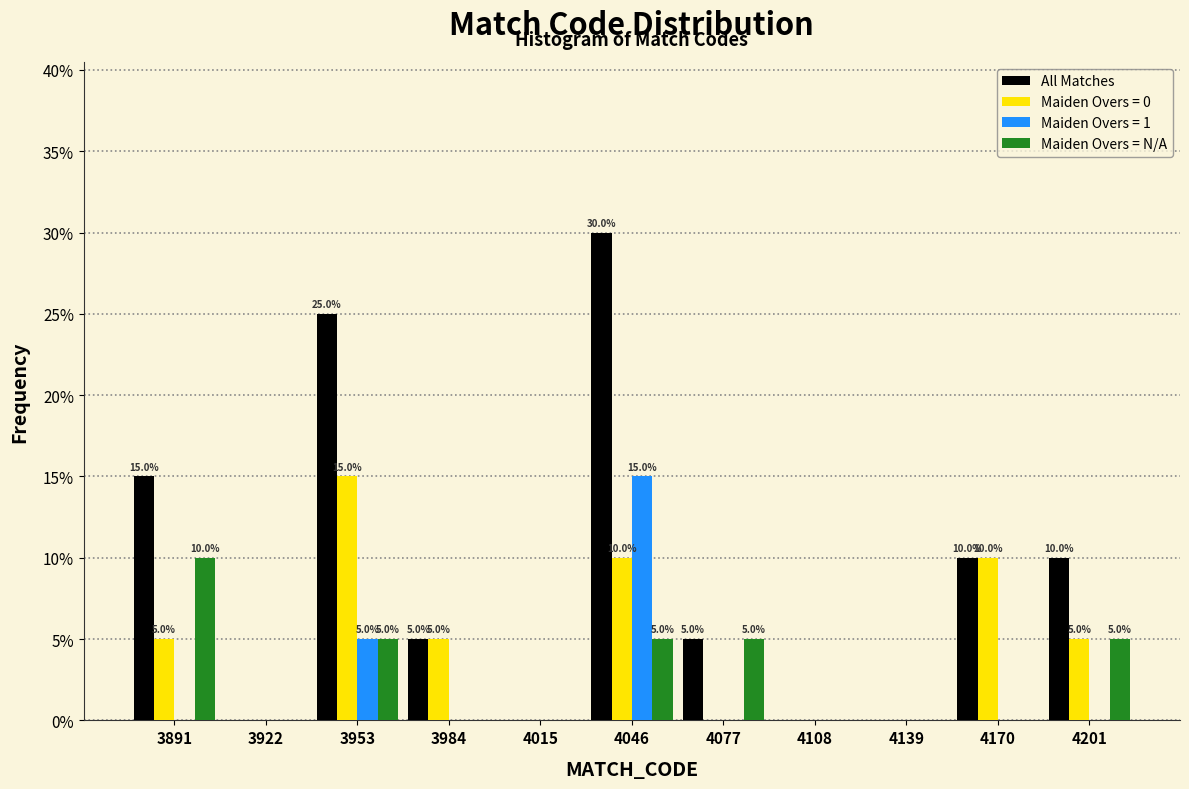

In the Maiden Overs = N/A series, which range on the x-axis has the tallest bar?

3876 to 3907